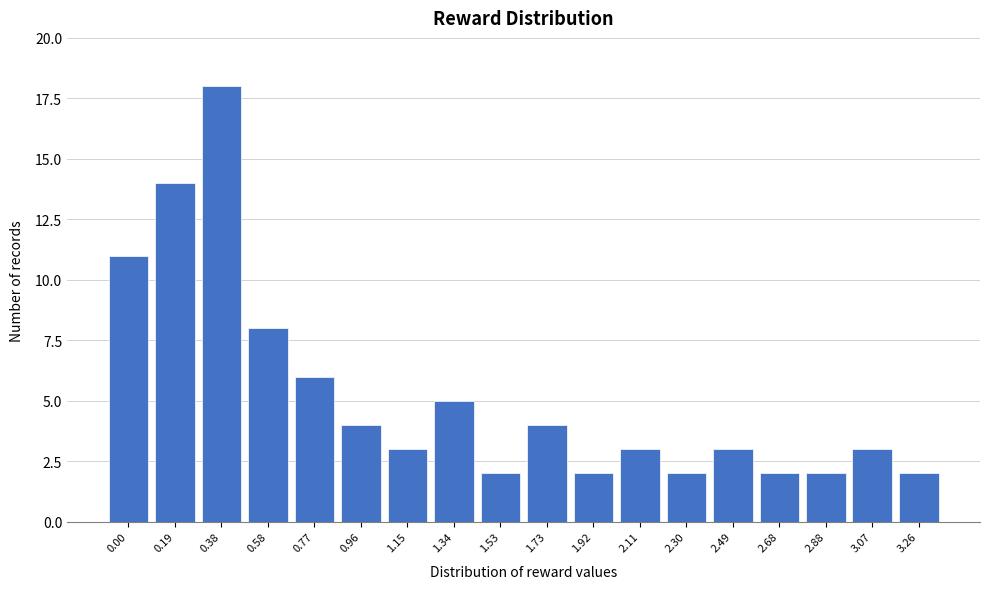

Reading left to right, extract all data points from this chart.

0.00=11	0.19=14	0.38=18	0.58=8	0.77=6	0.96=4	1.15=3	1.34=5	1.53=2	1.73=4	1.92=2	2.11=3	2.30=2	2.49=3	2.68=2	2.88=2	3.07=3	3.26=2